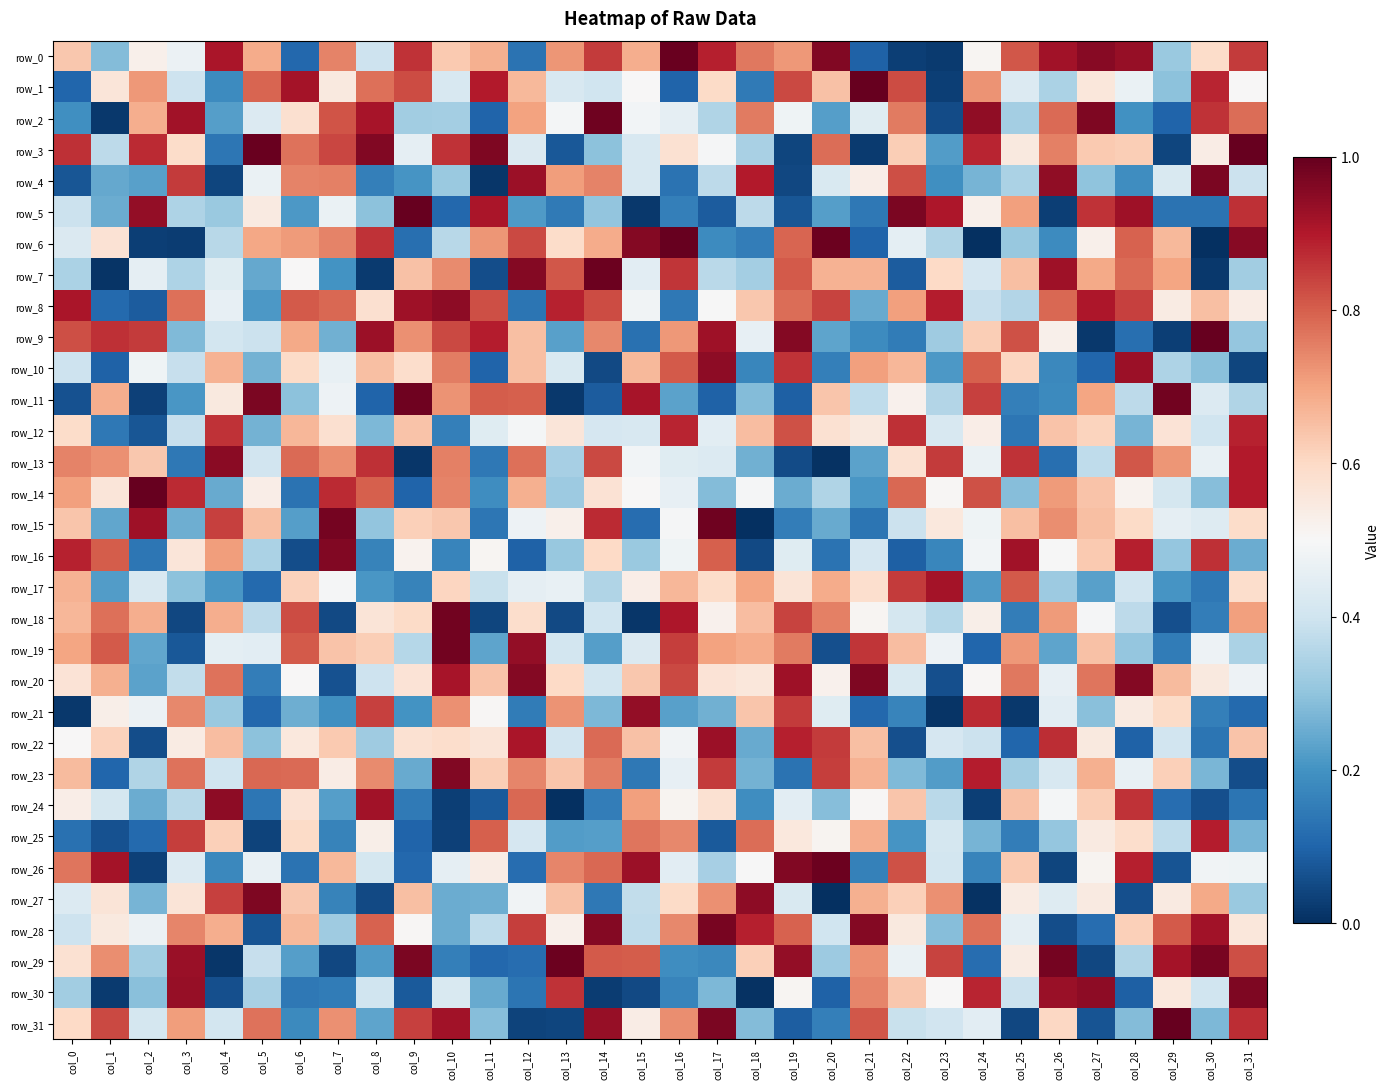

True or false: row_17 has a value of 1.0 at col_0.

False